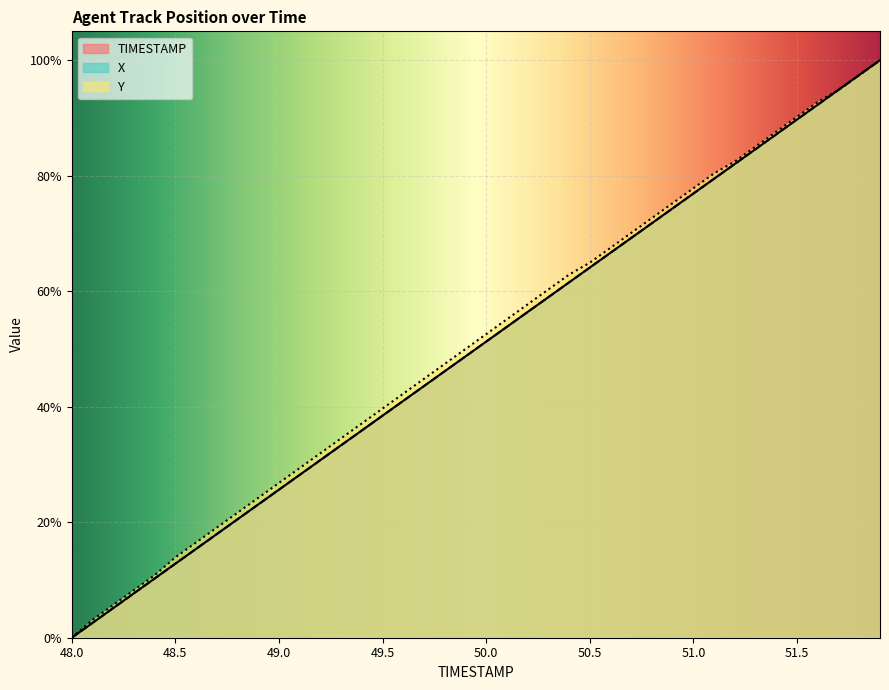

How many lines are shown in the chart?

3